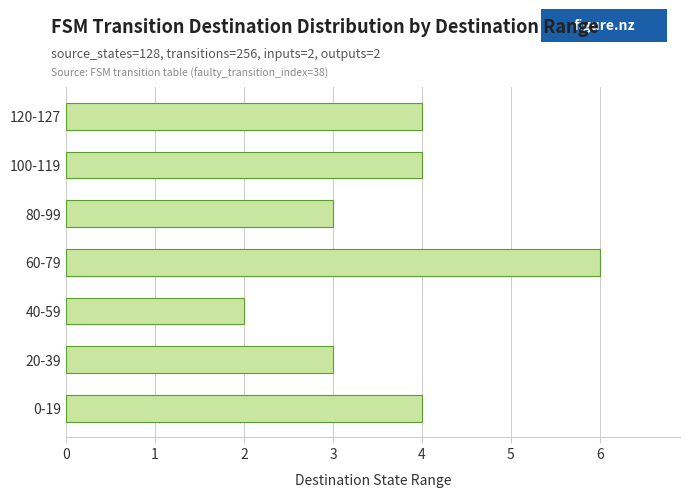

How many data points does each series have?

7